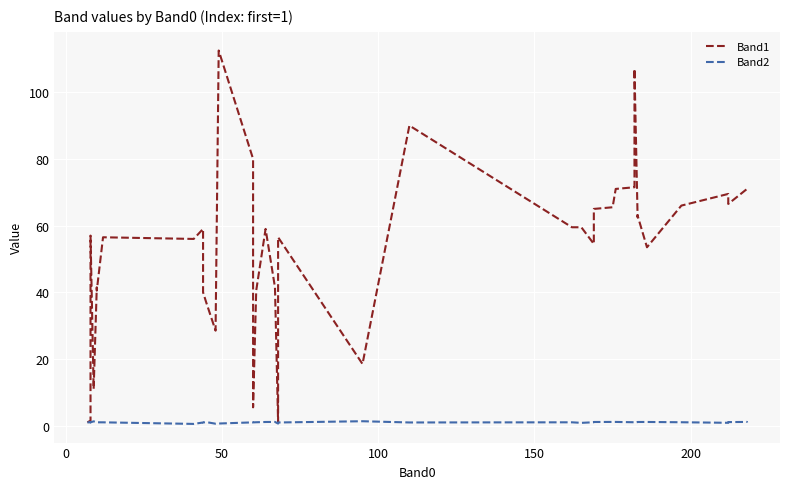

Which series has the widest spread of values?

Band1